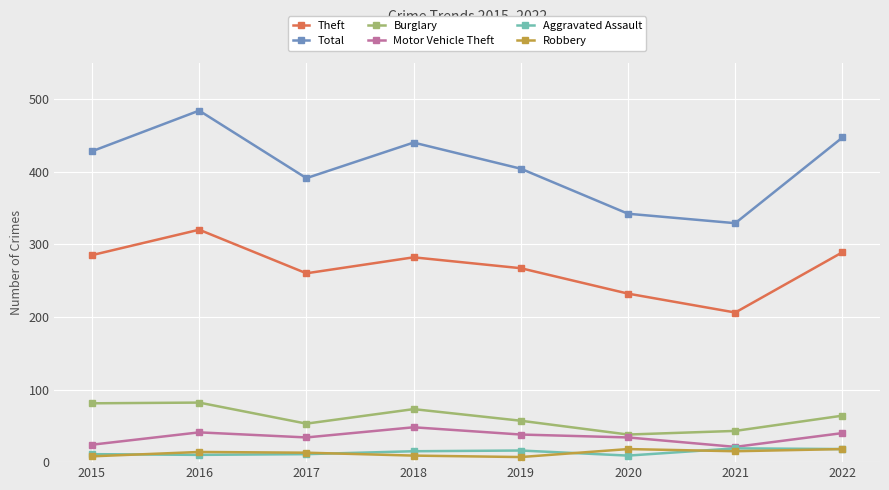

Read the Theft value at 2022.

289